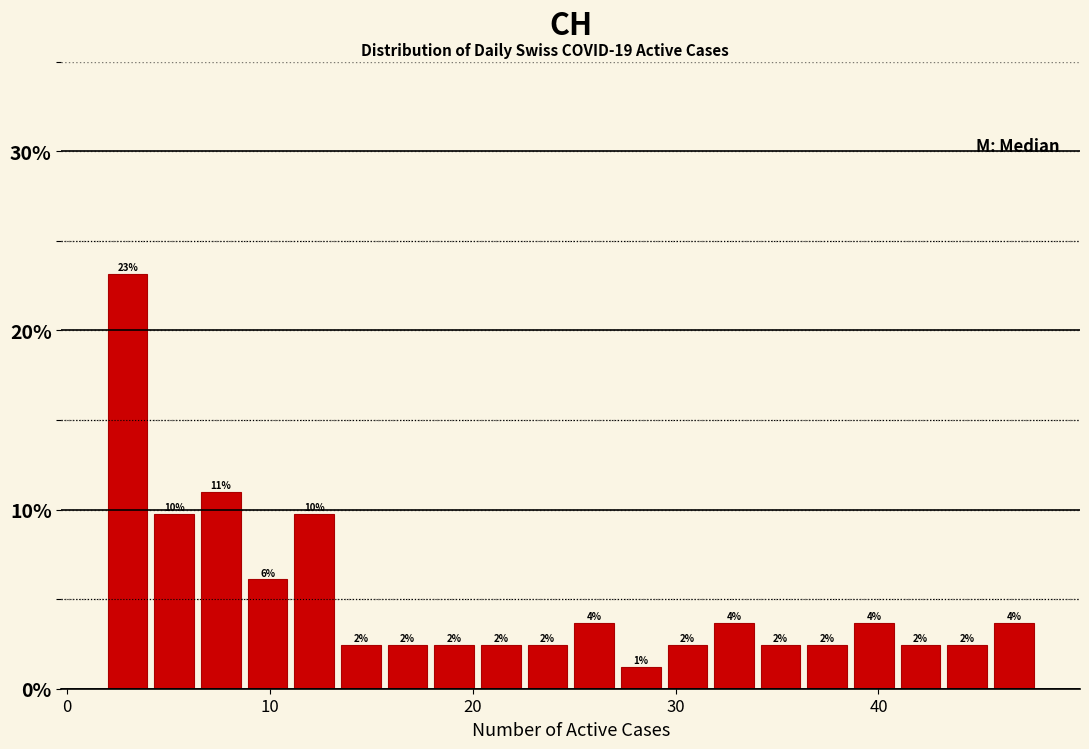

Around what value on the x-axis is the tallest bar? Give the approximate position of its centre, as read against the axis.

3